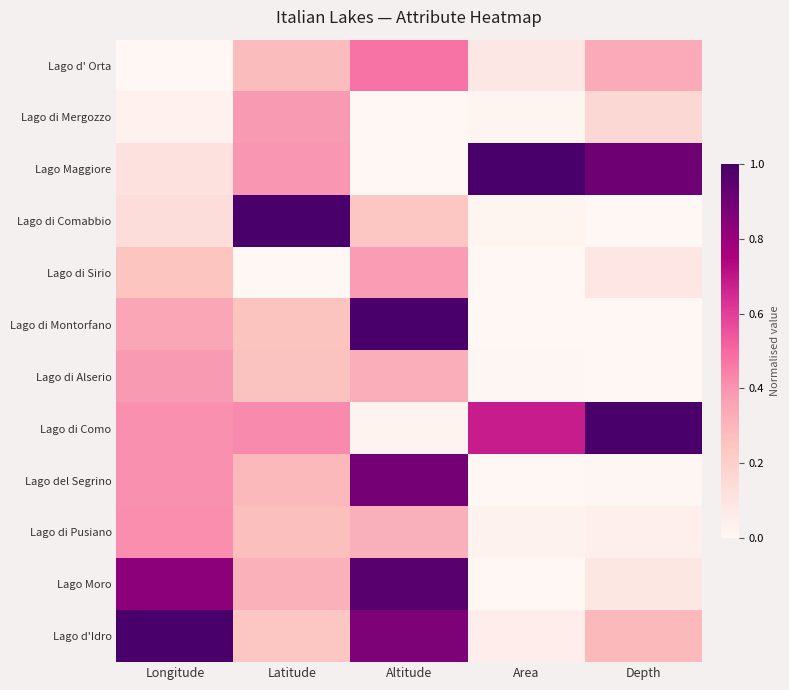

At which category does the chart reach its minimum across all series?

Longitude